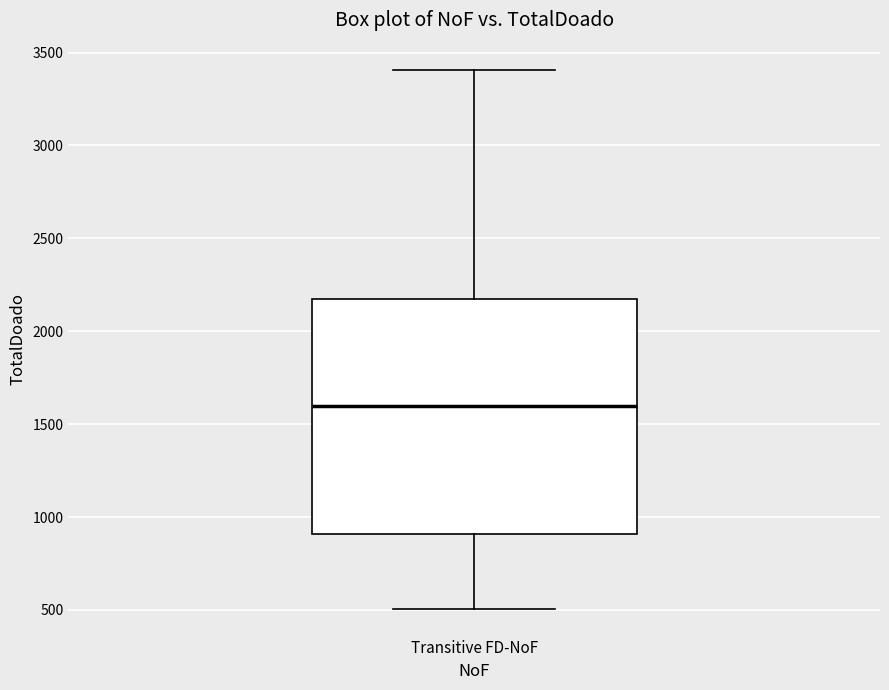

Transcribe this box plot: give where the median line is, the range the box spans, and where the two whiskers end, as read against the y-axis. The values are not printed on the chart, so give them approximately, as read against the axis.

median 1600, box 900 to 2150, whiskers 500 to 3400